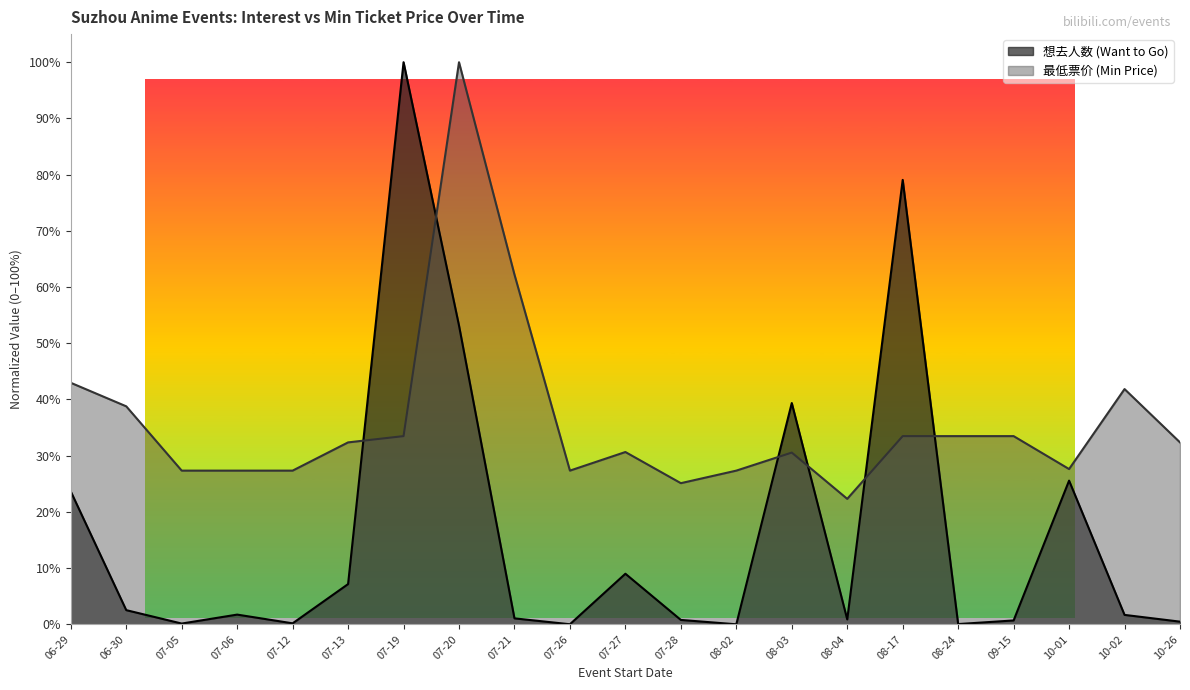

The 最低票价 (Min Price) series shows 0.3 at 10-26. True or false?

True